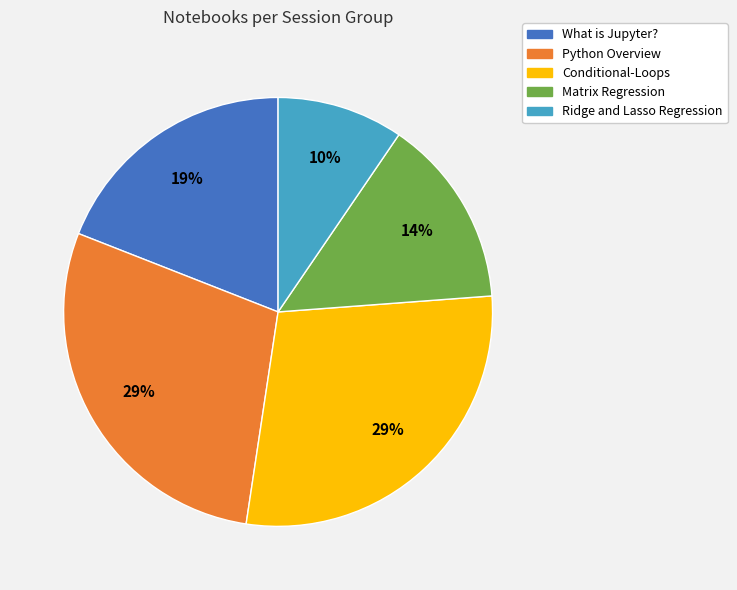

Does any single category account for the majority?

No